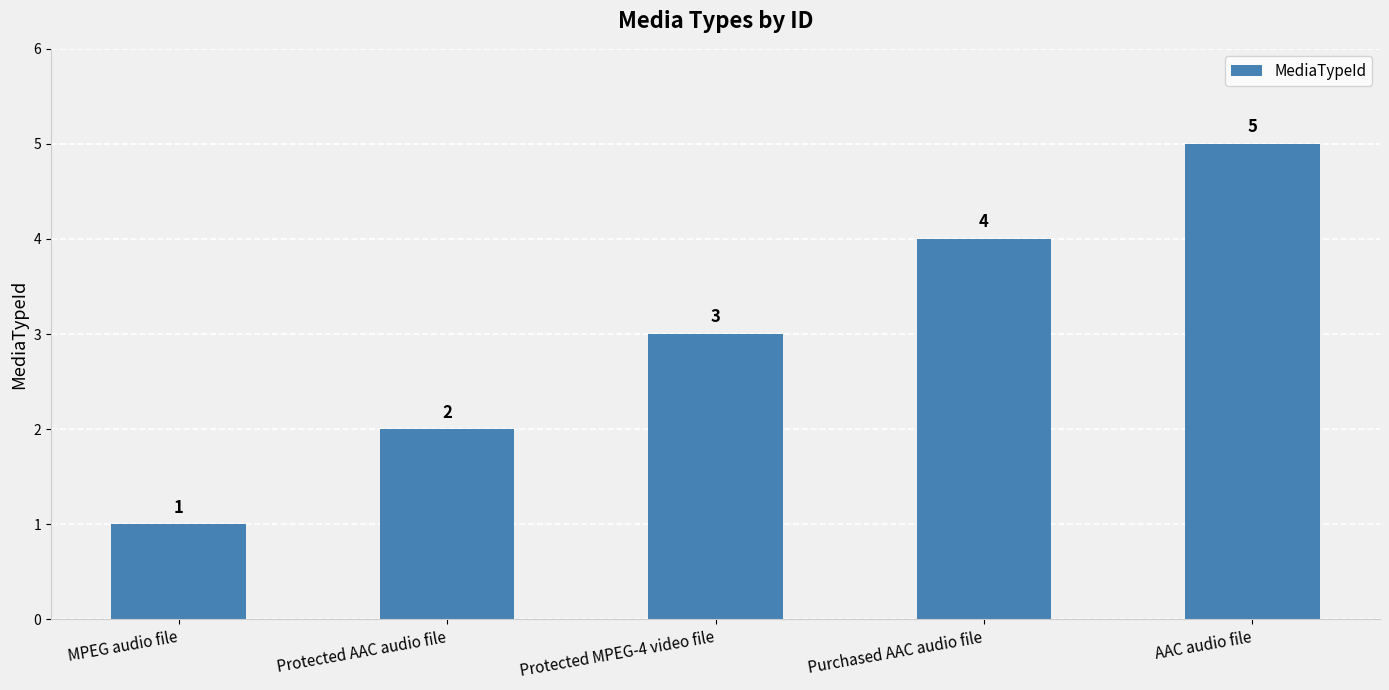

How many data points are less than 3?

2